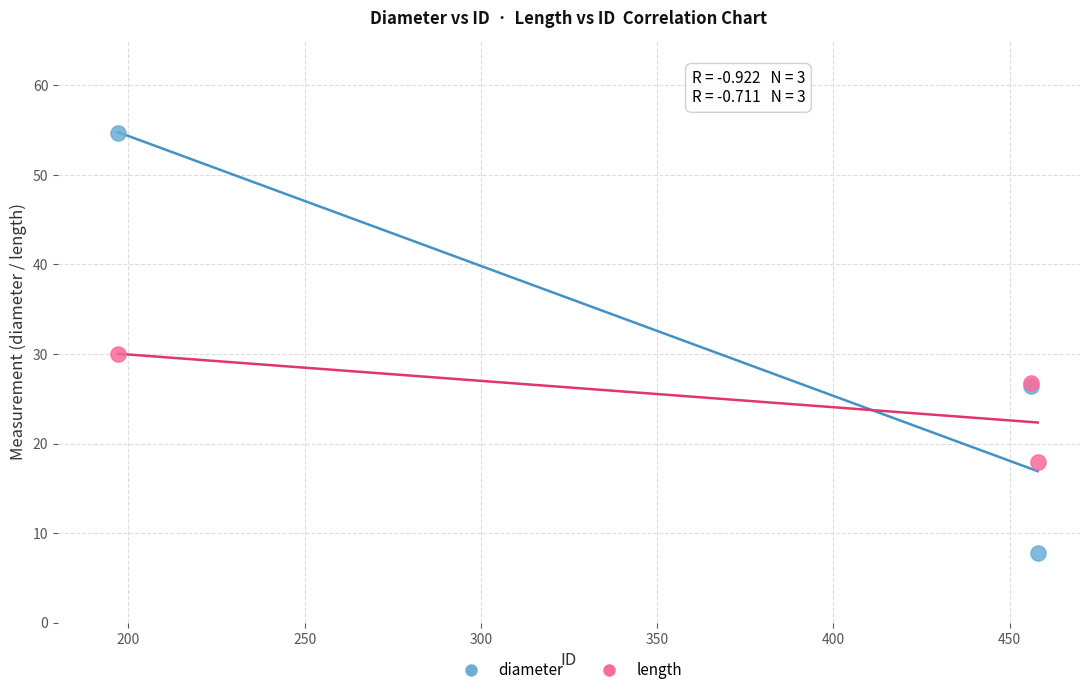

In the diameter series, what Y value is closest to 31?

26.4